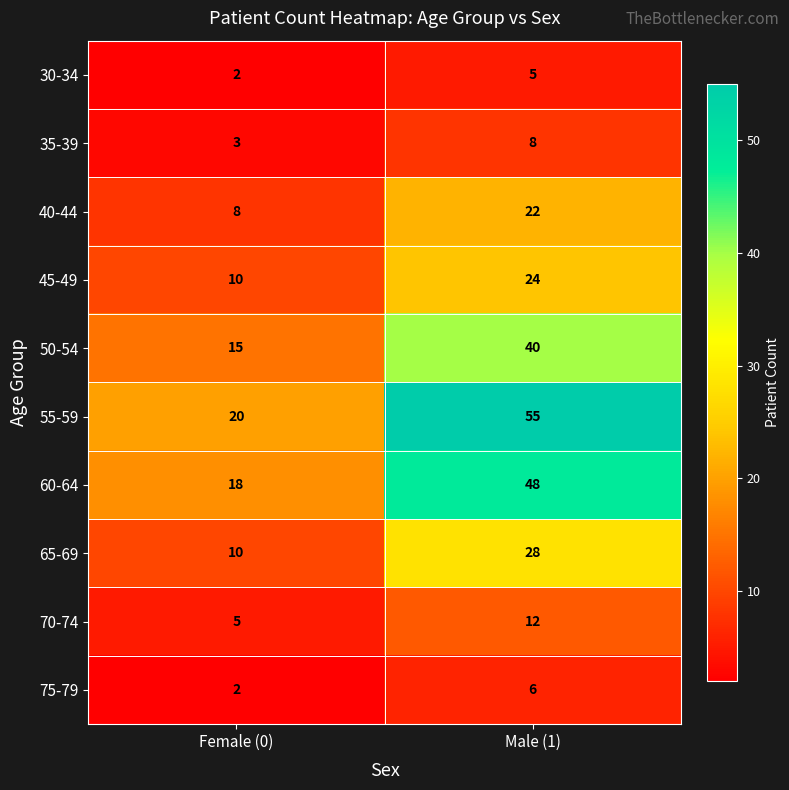

What is the average value of the 65-69 series?

19